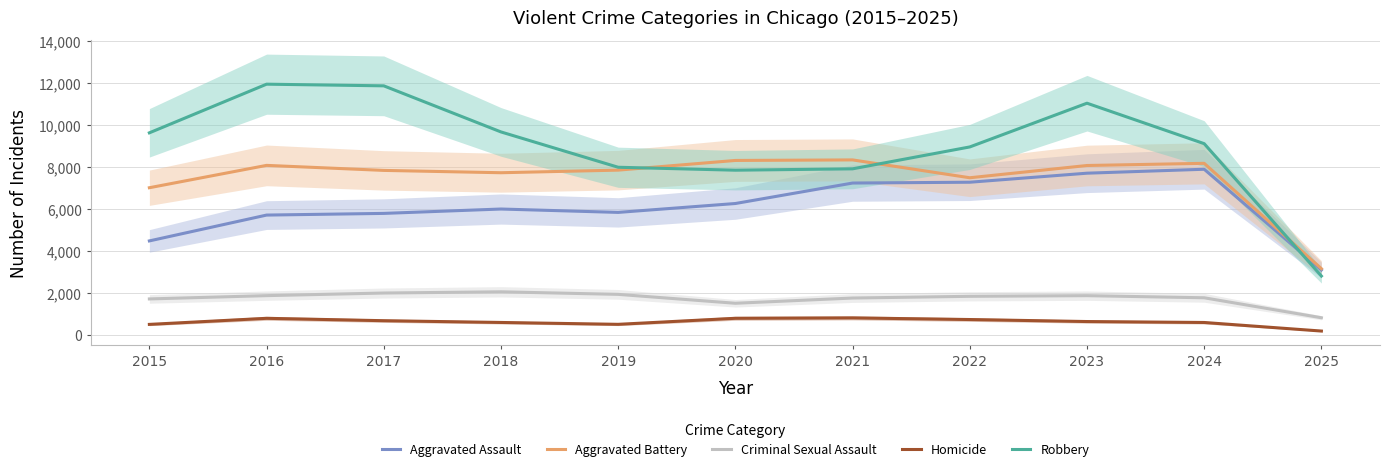

Is it true that Homicide equals 51 at 2025?

False